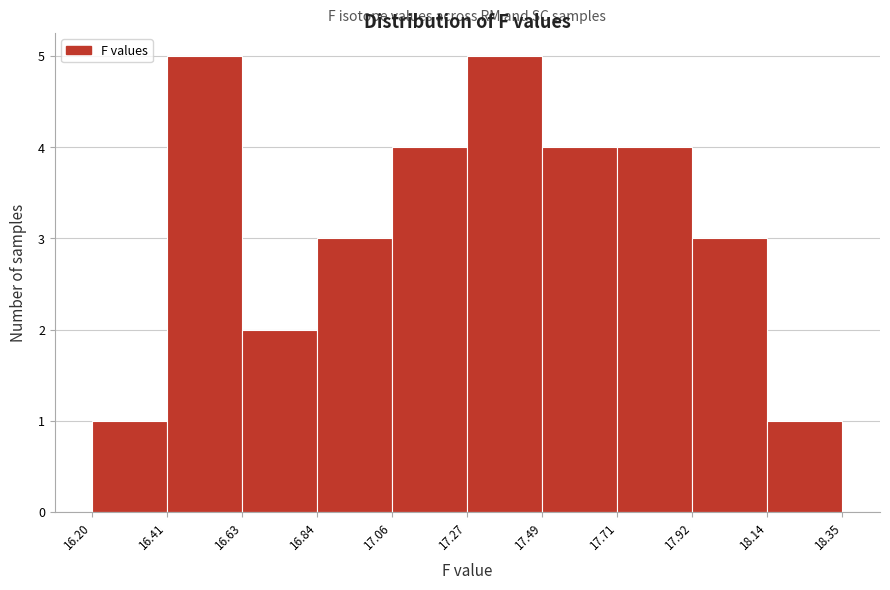

Reading left to right, transcribe this chart: for each bar, give the range it covers on the x-axis and its height. The values are not printed on the chart, so give them approximately, as read against the axis.

16.20 to 16.41: 1
16.41 to 16.63: 5
16.63 to 16.84: 2
16.84 to 17.06: 3
17.06 to 17.27: 4
17.27 to 17.49: 5
17.49 to 17.71: 4
17.71 to 17.92: 4
17.92 to 18.14: 3
18.14 to 18.35: 1